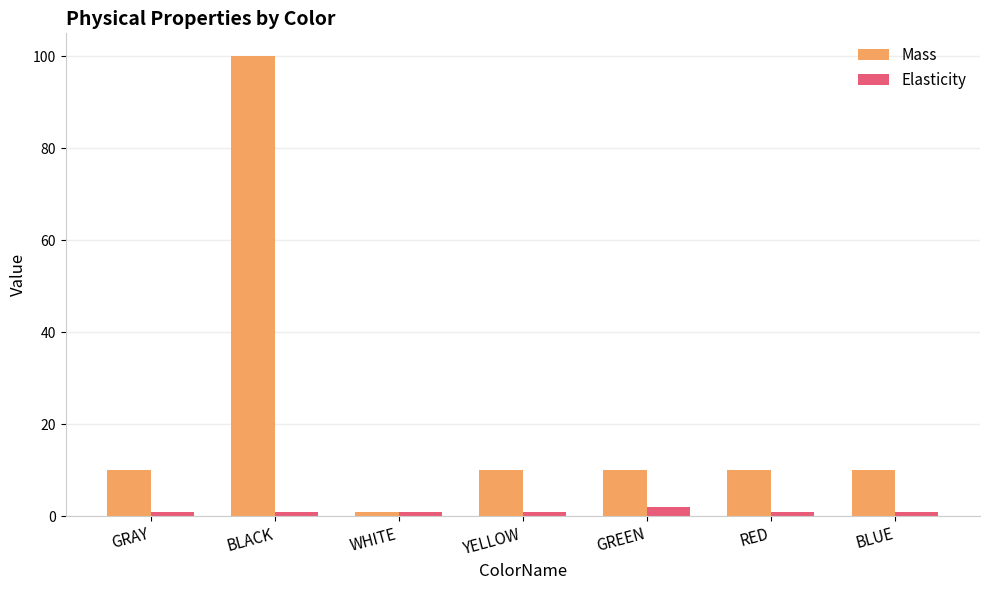

The Mass series shows 15.4 at GRAY. True or false?

False